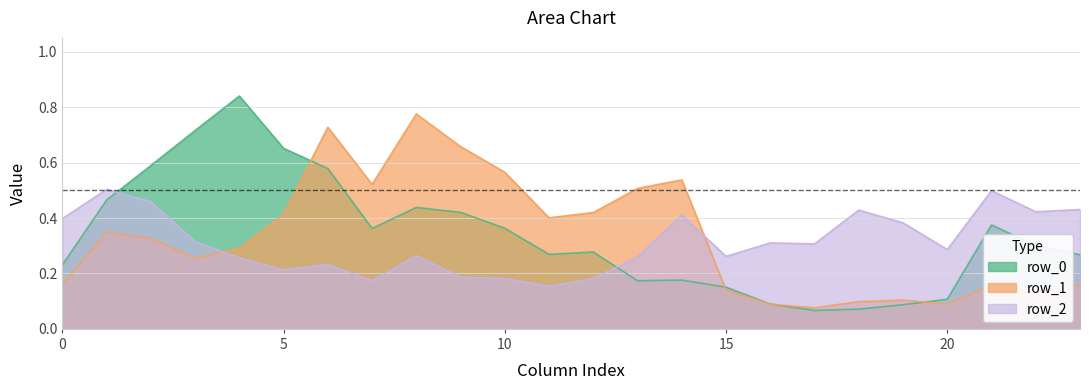

True or false: row_2 and row_0 intersect in this chart.

True